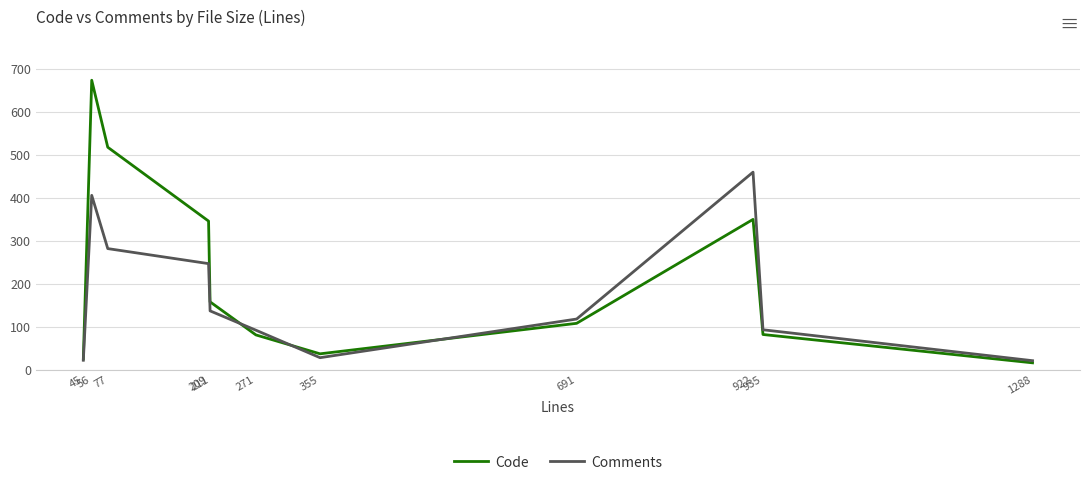

What is the total value across all series at 1288?

37